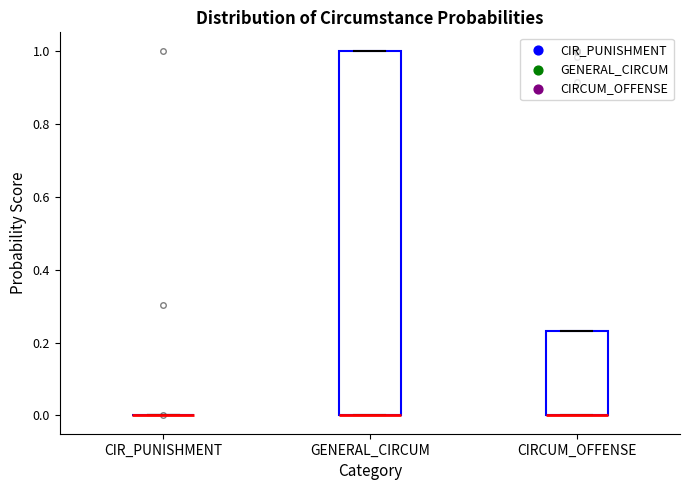

Where is the lower edge of the box for CIRCUM_OFFENSE on the y-axis? The values are not printed on the chart, so give them approximately, as read against the axis.

0.00